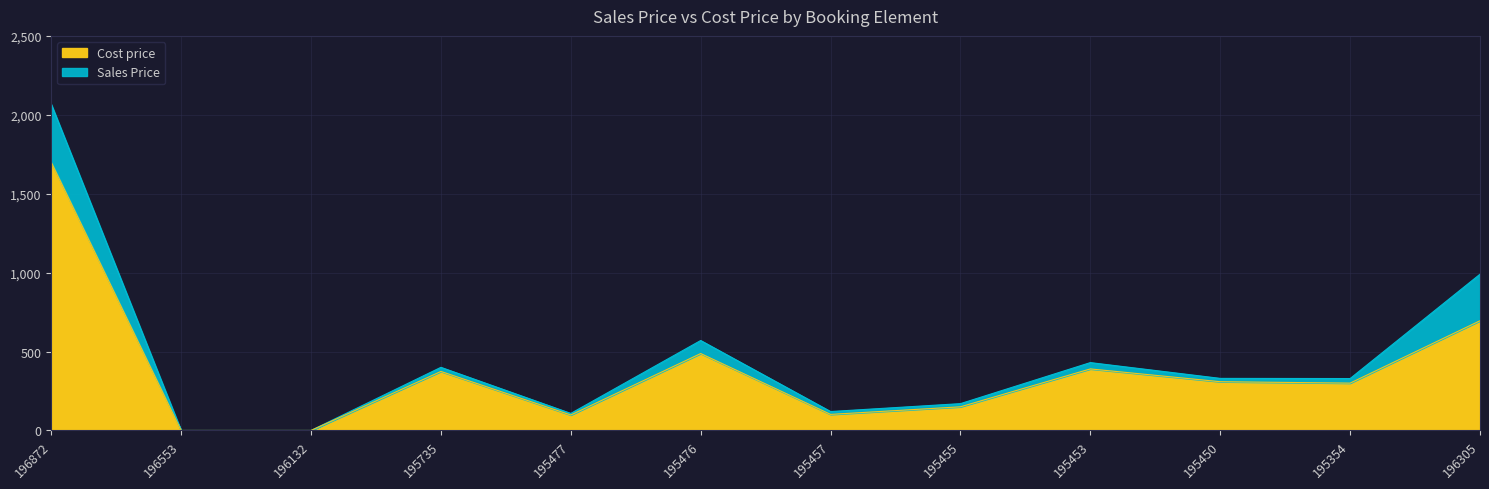

True or false: Cost price has more than 0 interior local peaks.

True